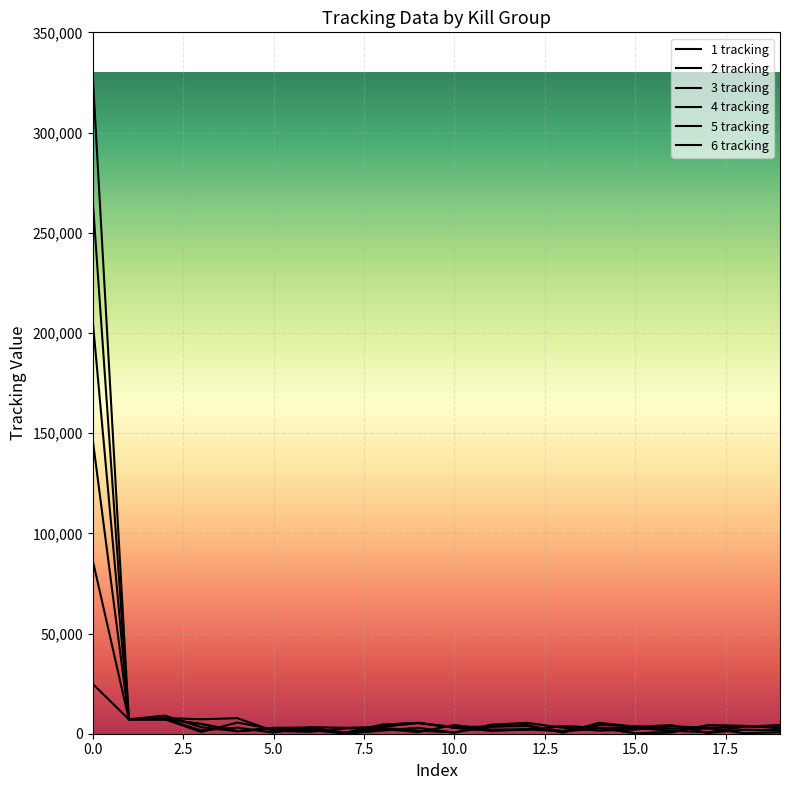

Between 18 and 8, which is larger?

8